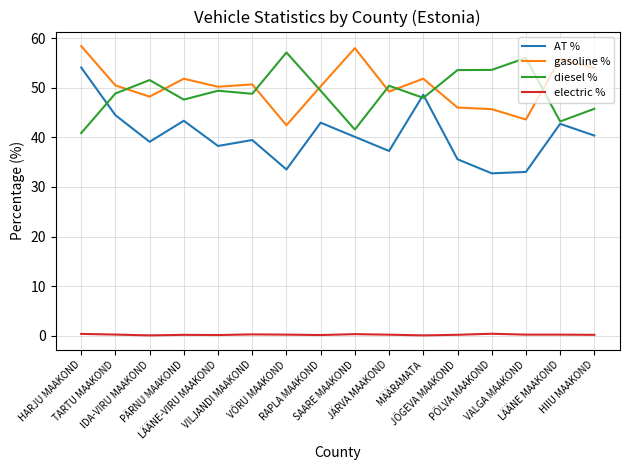

True or false: electric % and gasoline % intersect in this chart.

False